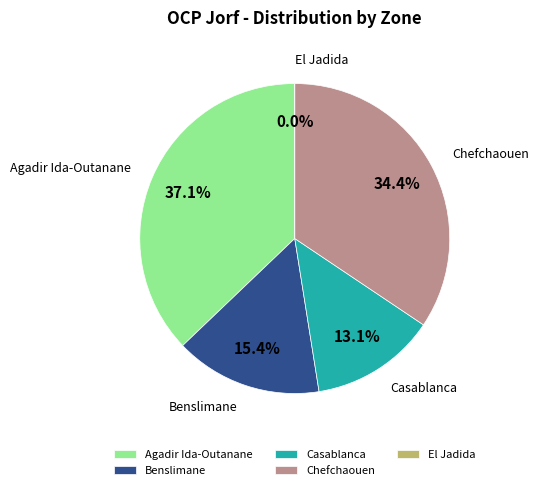

What is the largest slice in the pie chart?

Agadir Ida-Outanane